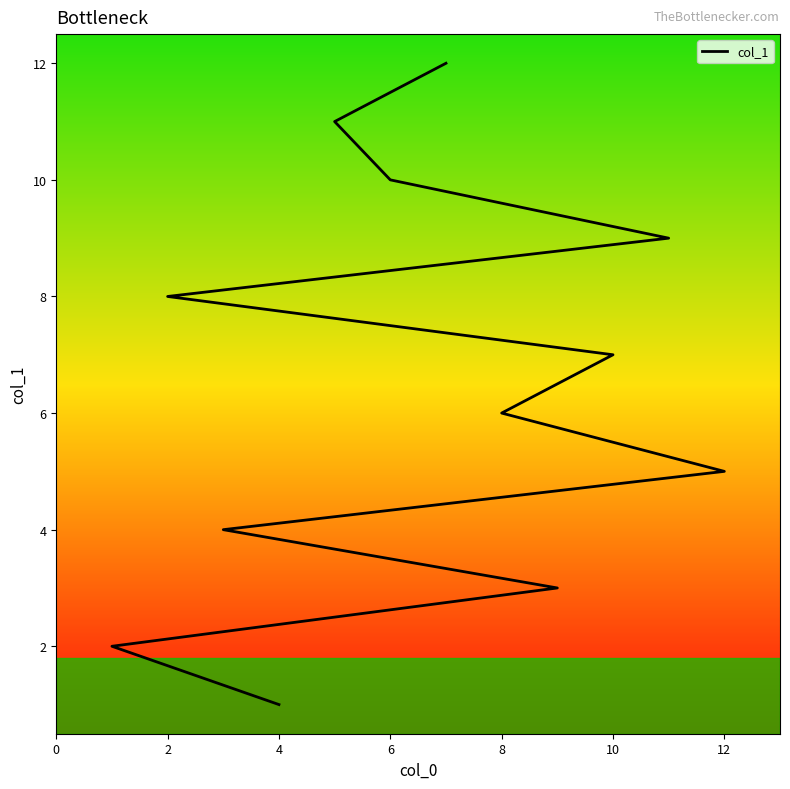

Is it true that the value at 10 is 4?

False